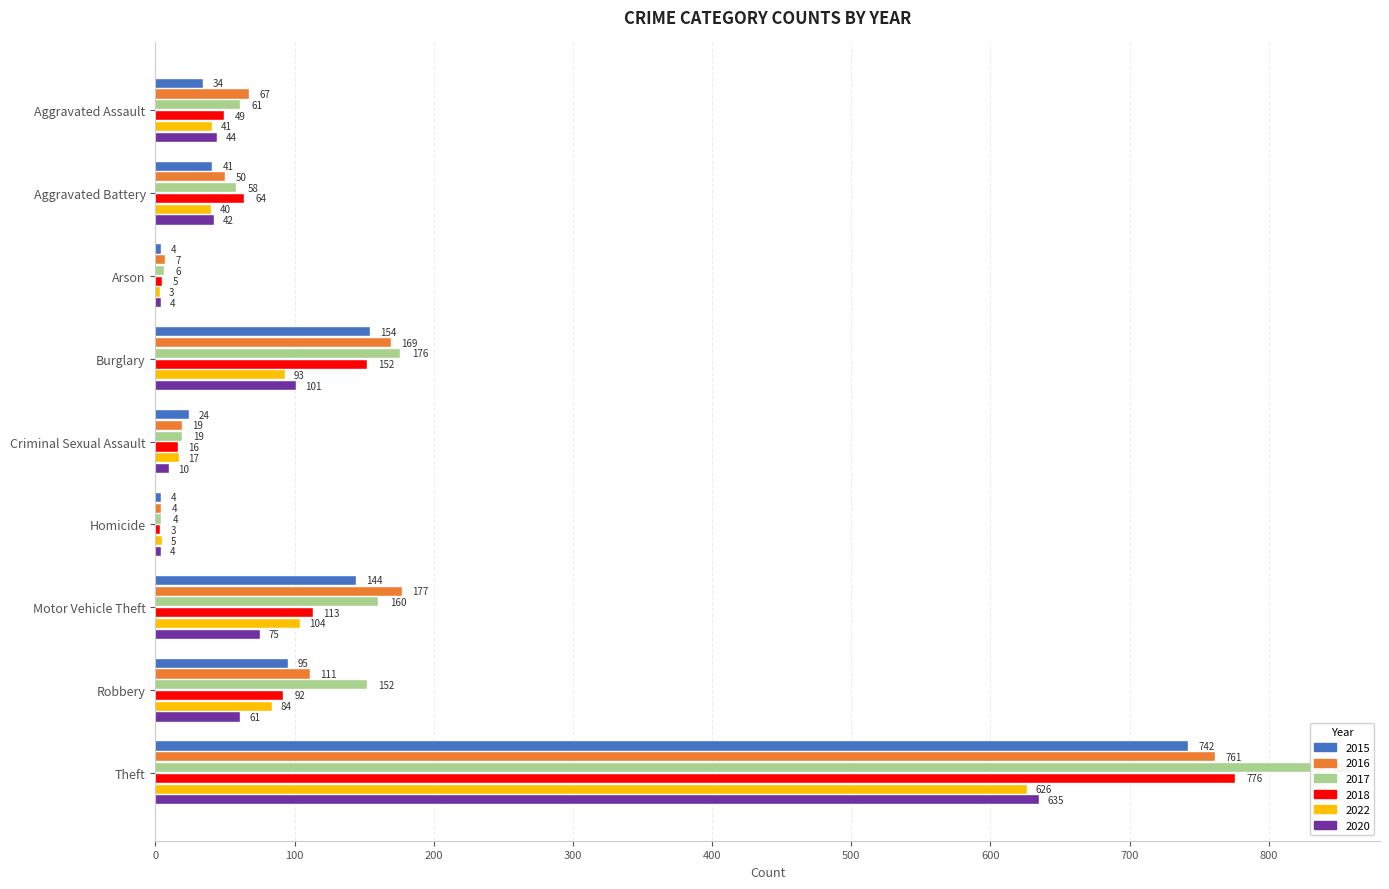

Reading left to right, transcribe all the data shown in this chart.

2015: Aggravated Assault=34	Aggravated Battery=41	Arson=4	Burglary=154	Criminal Sexual Assault=24	Homicide=4	Motor Vehicle Theft=144	Robbery=95	Theft=742
2016: Aggravated Assault=67	Aggravated Battery=50	Arson=7	Burglary=169	Criminal Sexual Assault=19	Homicide=4	Motor Vehicle Theft=177	Robbery=111	Theft=761
2017: Aggravated Assault=61	Aggravated Battery=58	Arson=6	Burglary=176	Criminal Sexual Assault=19	Homicide=4	Motor Vehicle Theft=160	Robbery=152	Theft=838
2018: Aggravated Assault=49	Aggravated Battery=64	Arson=5	Burglary=152	Criminal Sexual Assault=16	Homicide=3	Motor Vehicle Theft=113	Robbery=92	Theft=776
2022: Aggravated Assault=41	Aggravated Battery=40	Arson=3	Burglary=93	Criminal Sexual Assault=17	Homicide=5	Motor Vehicle Theft=104	Robbery=84	Theft=626
2020: Aggravated Assault=44	Aggravated Battery=42	Arson=4	Burglary=101	Criminal Sexual Assault=10	Homicide=4	Motor Vehicle Theft=75	Robbery=61	Theft=635